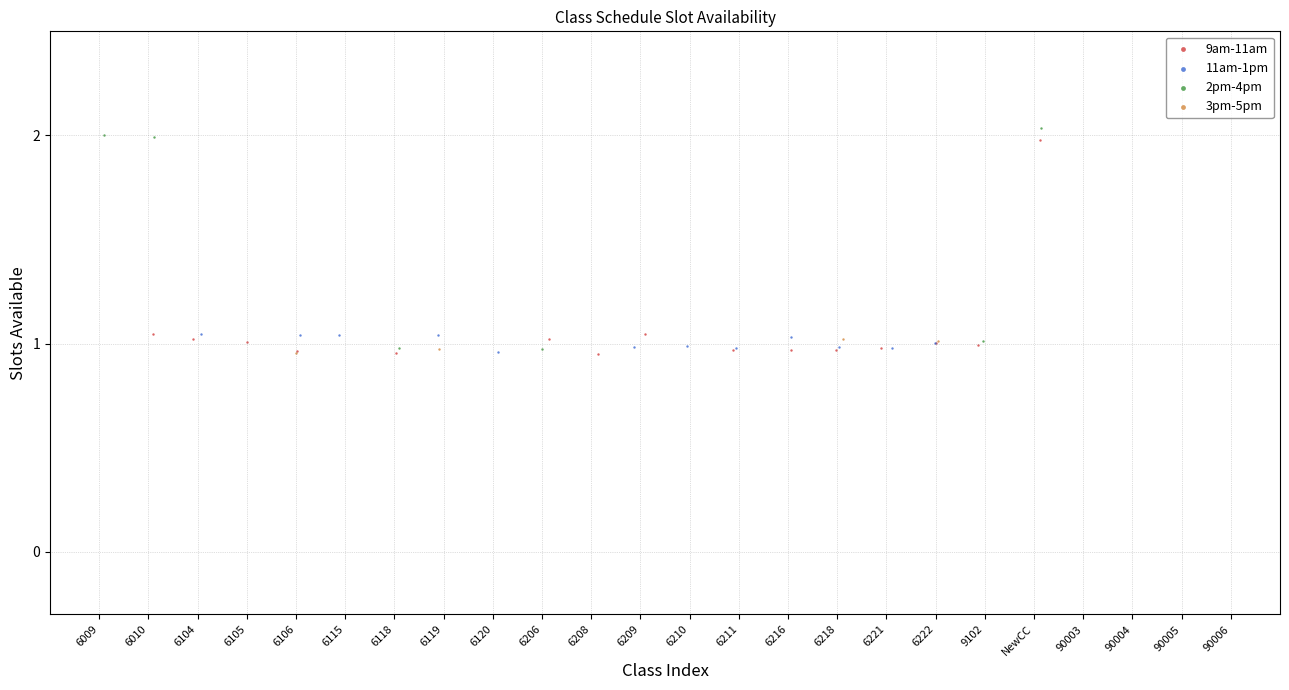

What are all the series names shown in the legend?

9am-11am, 11am-1pm, 2pm-4pm, 3pm-5pm